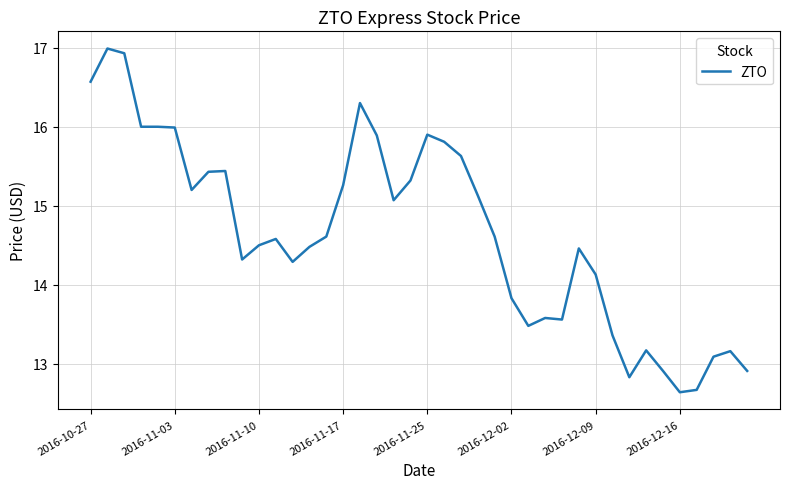

Reading left to right, transcribe all the data shown in this chart.

16.6	17.0	16.9	16.0	16.0	16.0	15.2	15.4	15.4	14.3	14.5	14.6	14.3	14.5	14.6	15.3	16.3	15.9	15.1	15.3	15.9	15.8	15.6	15.1	14.6	13.8	13.5	13.6	13.6	14.5	14.1	13.4	12.8	13.2	12.9	12.6	12.7	13.1	13.2	12.9